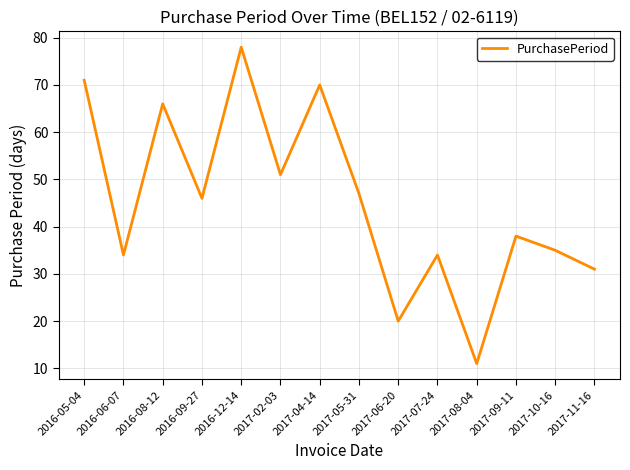

Where does the data first go above 46?

2016-05-04